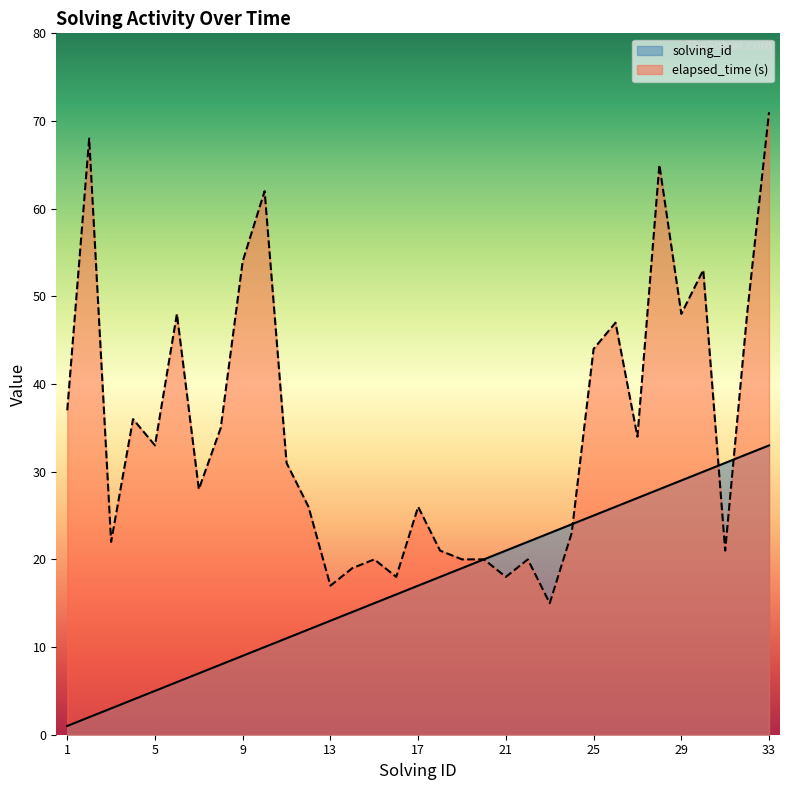

True or false: solving_id has a value of 0 at 1.

False